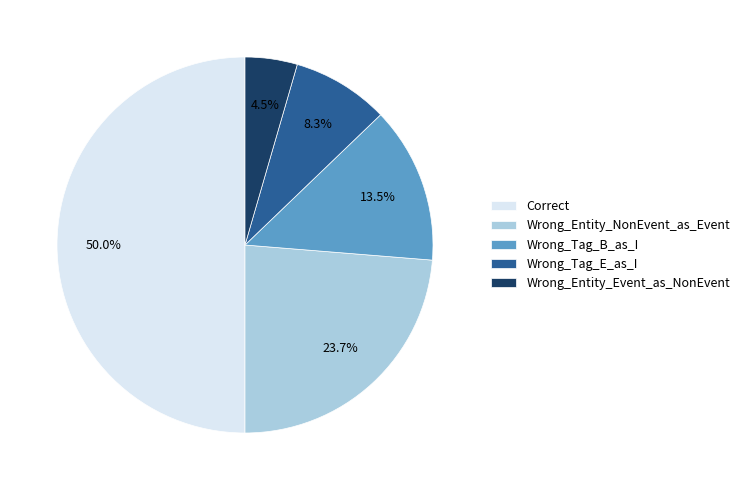

Which category has the biggest portion of the pie?

Correct